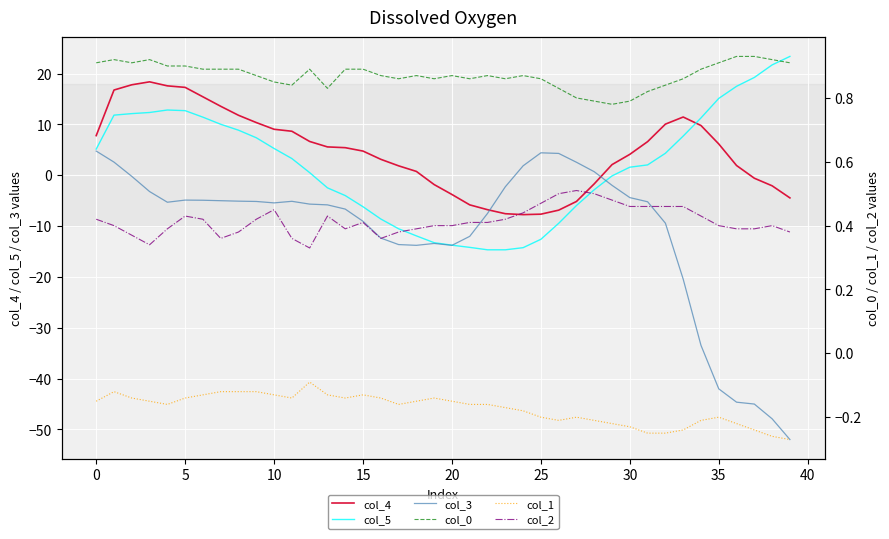

How many interior local peaks does the col_0 series have?

7